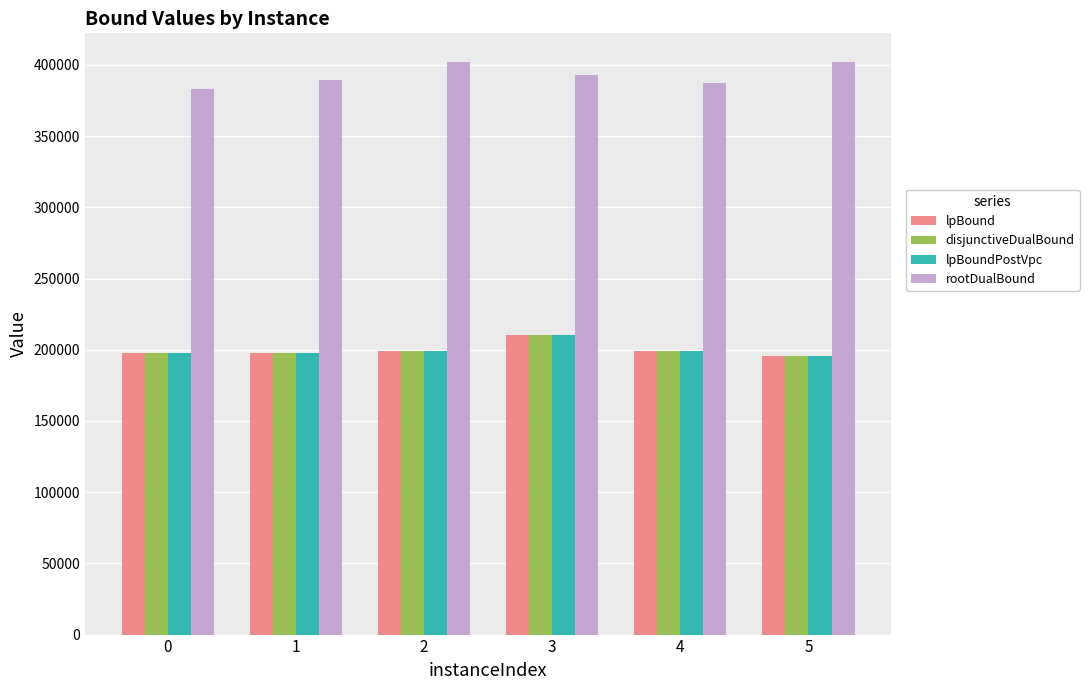

What are all the series names shown in the legend?

lpBound, disjunctiveDualBound, lpBoundPostVpc, rootDualBound